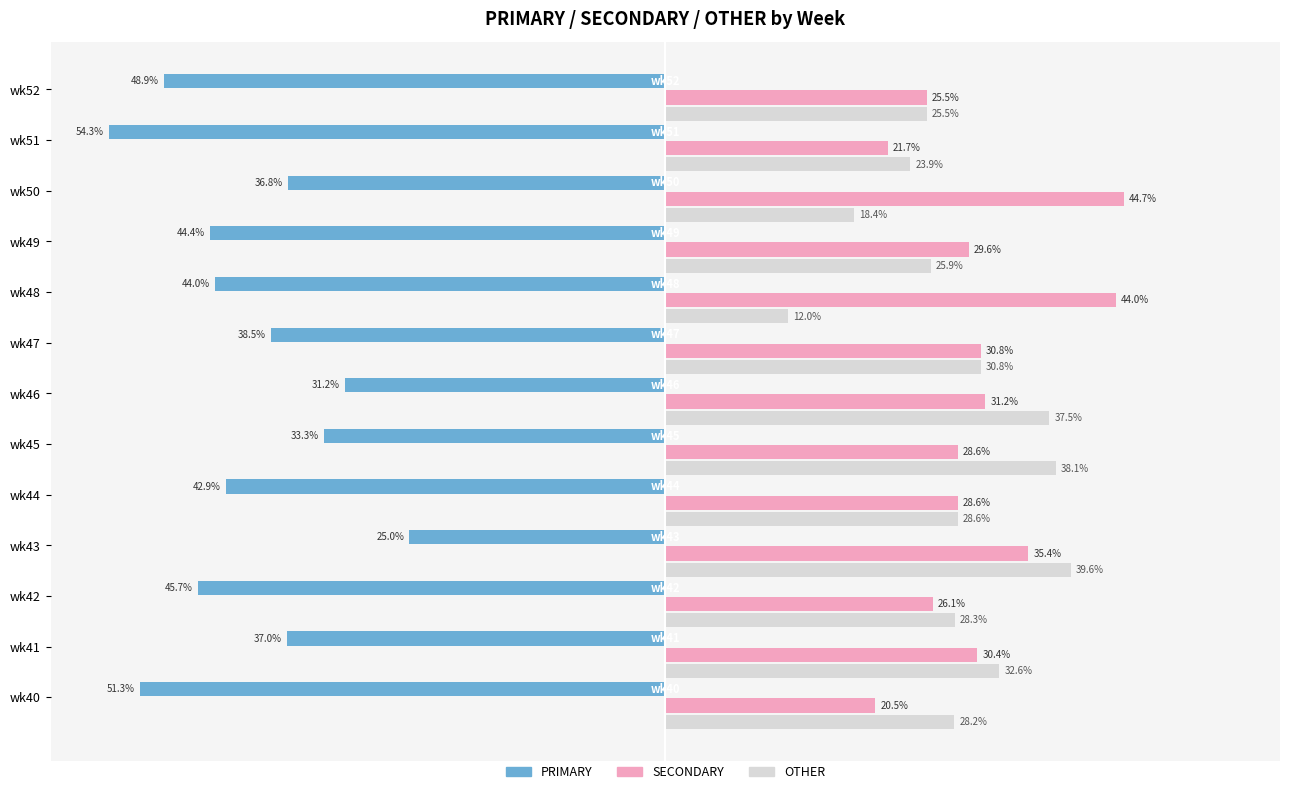

What are all the series names shown in the legend?

PRIMARY, SECONDARY, OTHER